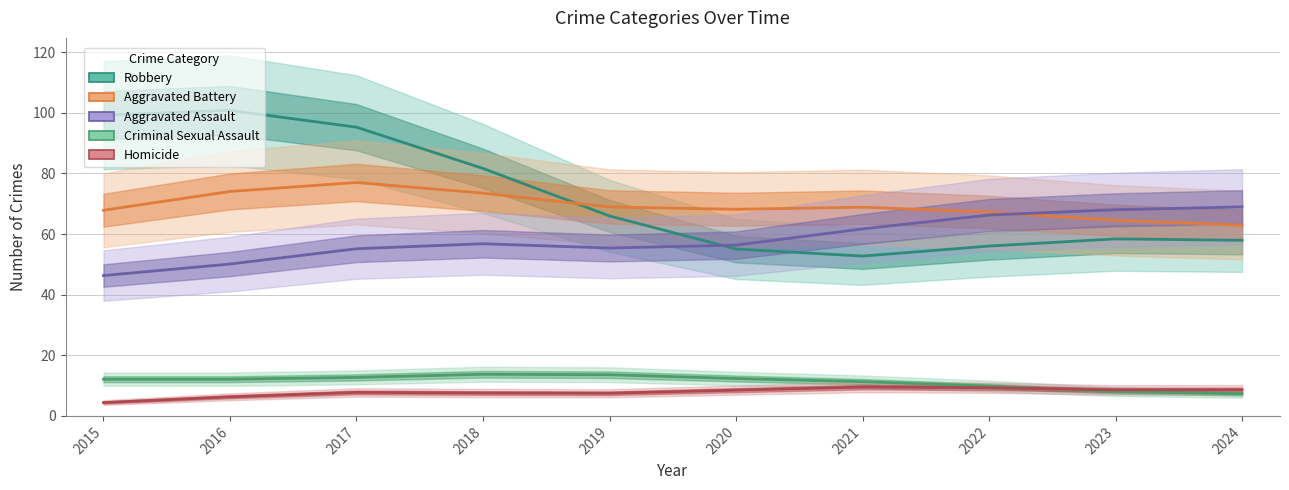

How many interior local valleys does the Robbery series have?

1